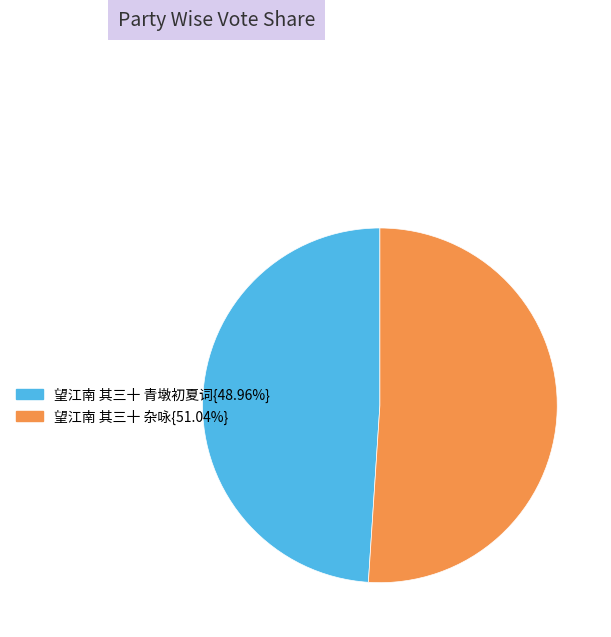

Is there any slice that represents more than half of the pie?

Yes